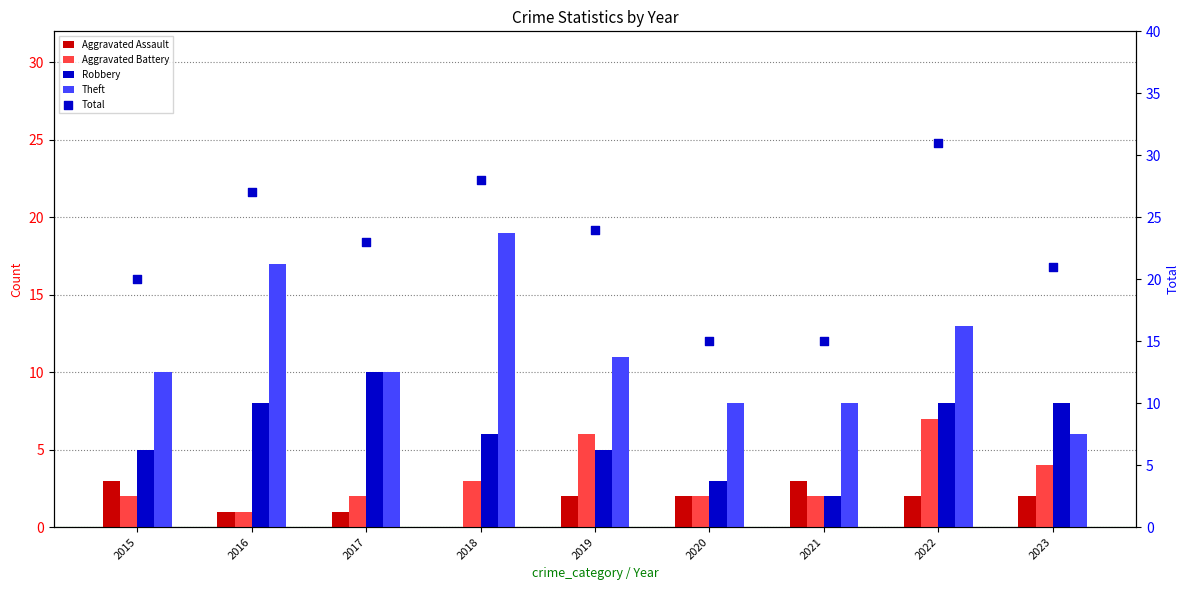

Which series contains the highest Y value?

Total